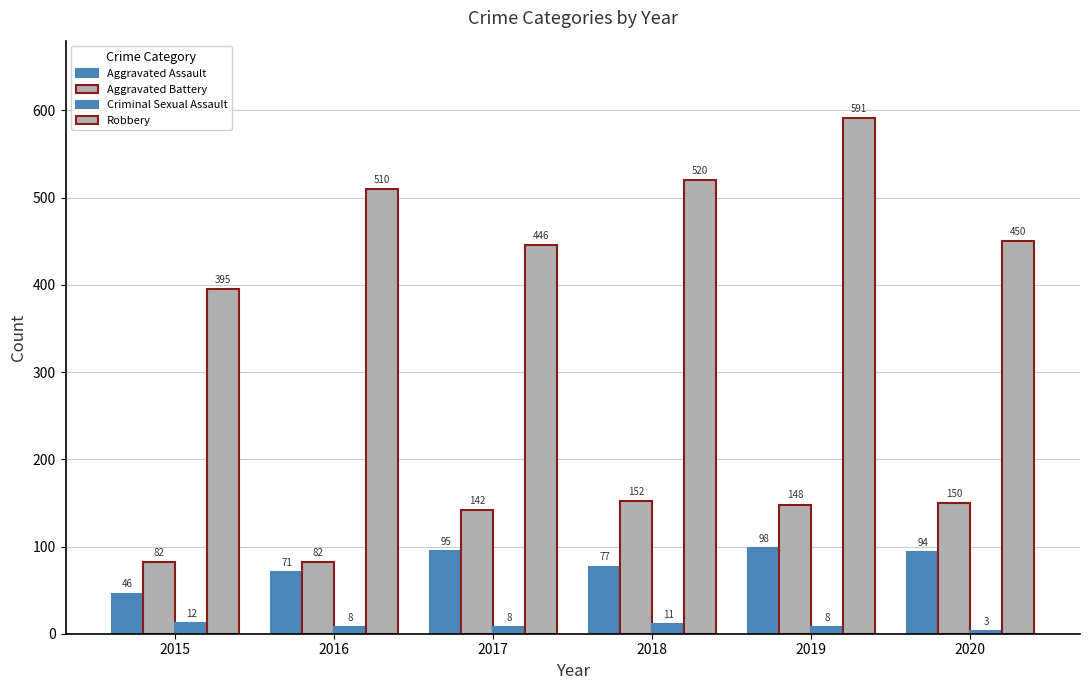

Count the number of data series in this chart.

4